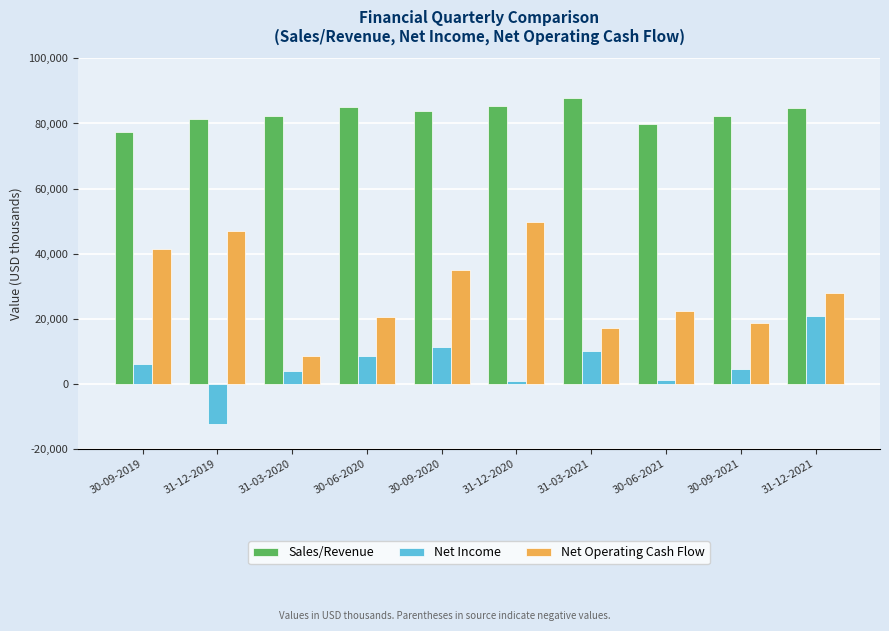

What is the difference between the second highest and second lowest values in the Net Operating Cash Flow series?

29731